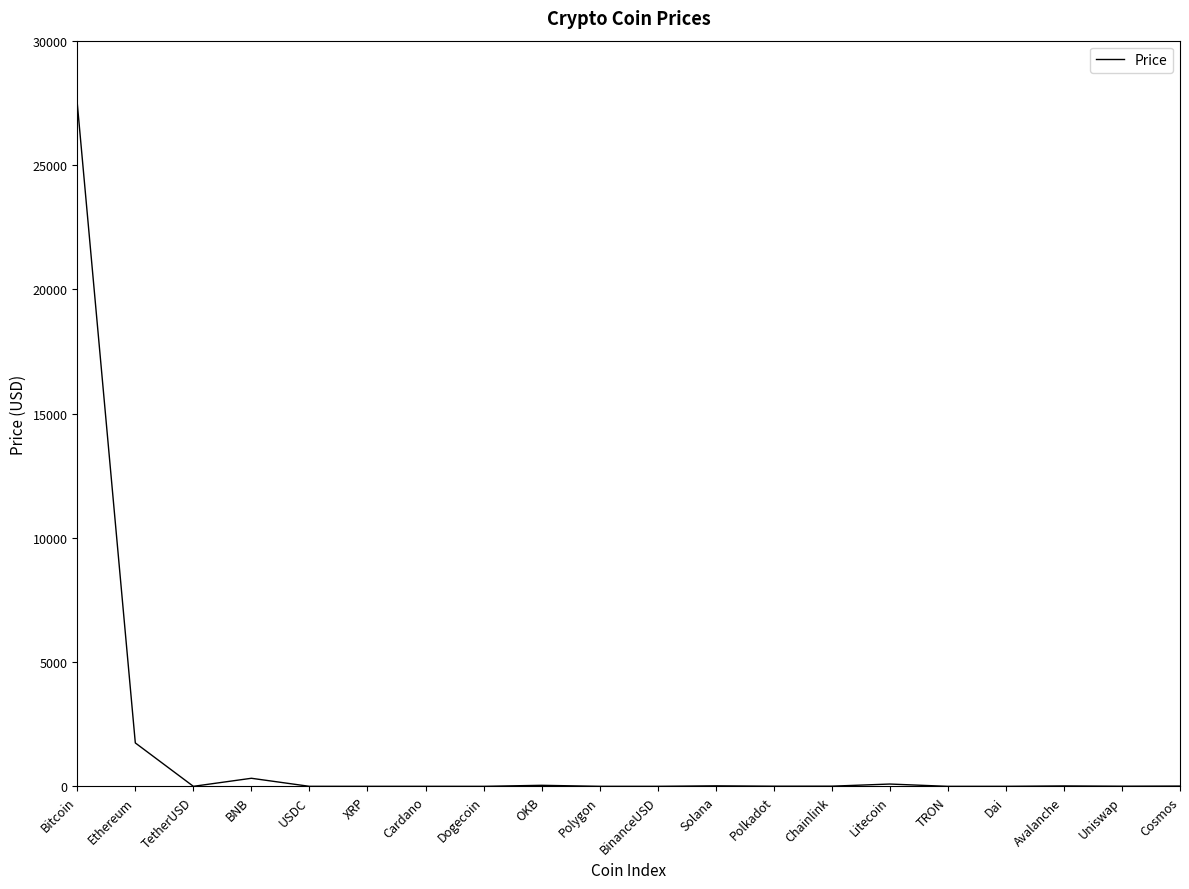

At which category does the chart reach its peak across all series?

Bitcoin